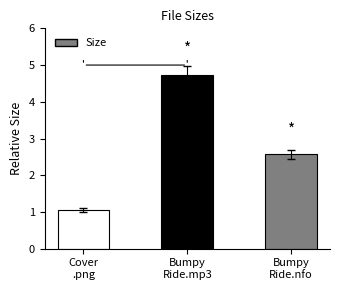

What is the label of the 3rd bar from the right?

Cover
.png